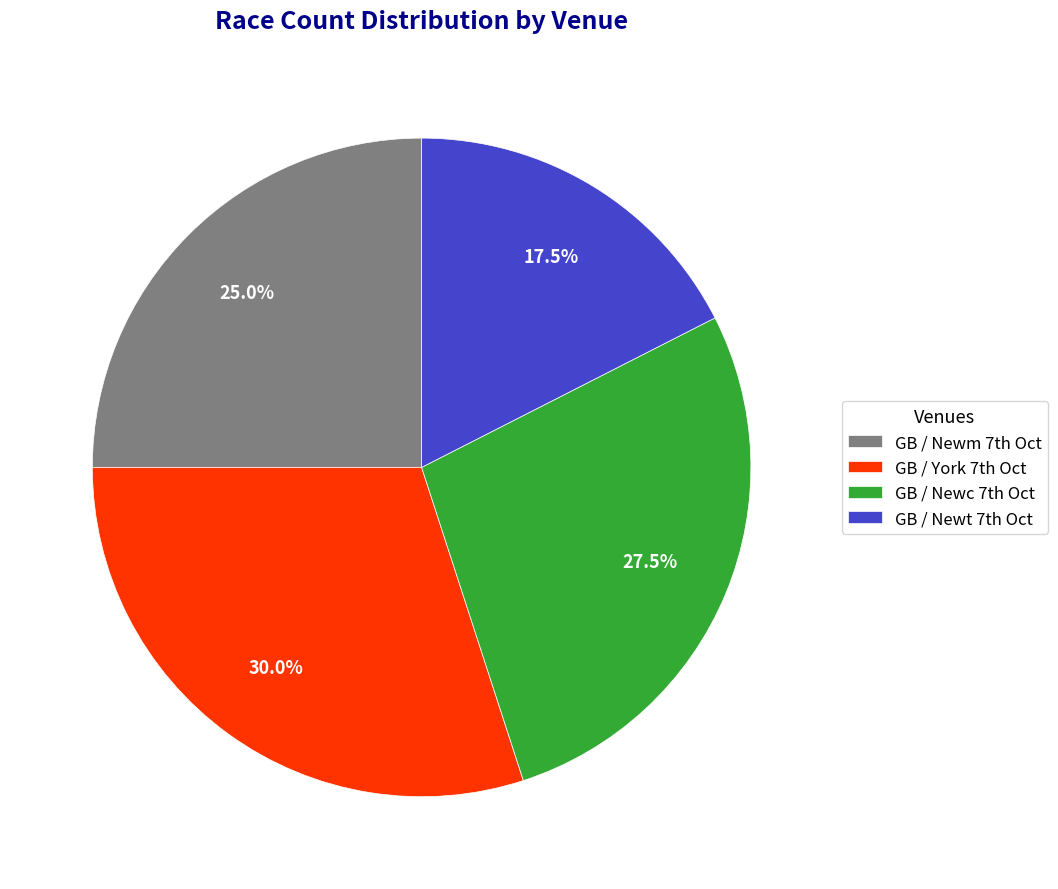

Is there a majority slice in this chart?

No